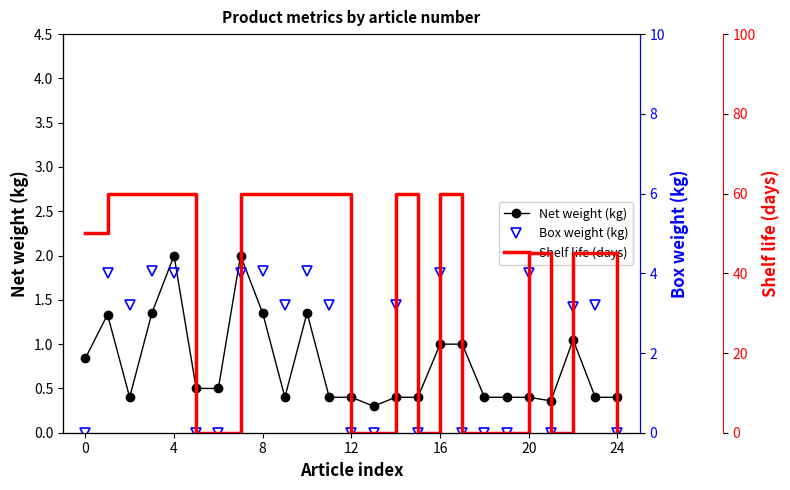

What is the highest value of the Net weight (kg) series?

2.0